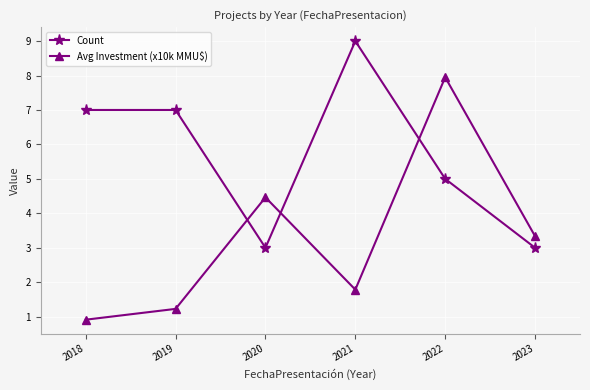

At which category does Avg Investment (x10k MMU$) reach its first local valley?

2021